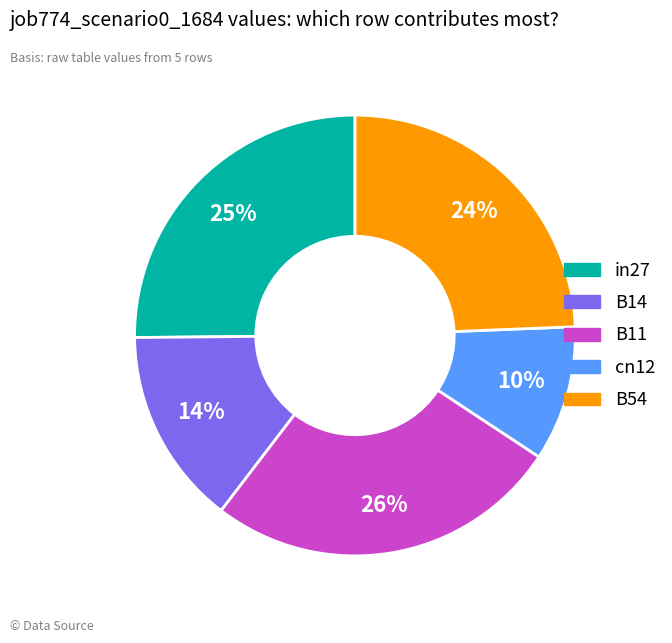

Combined, do B14 and B54 account for over 50%?

No